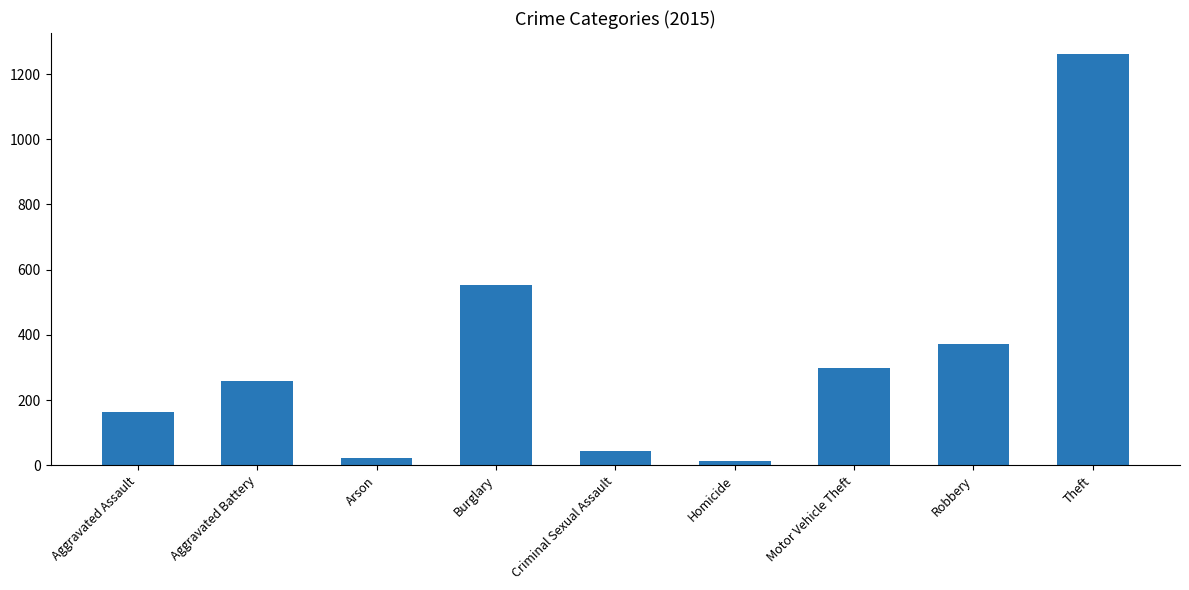

What is the label of the 5th bar from the left?

Criminal Sexual Assault